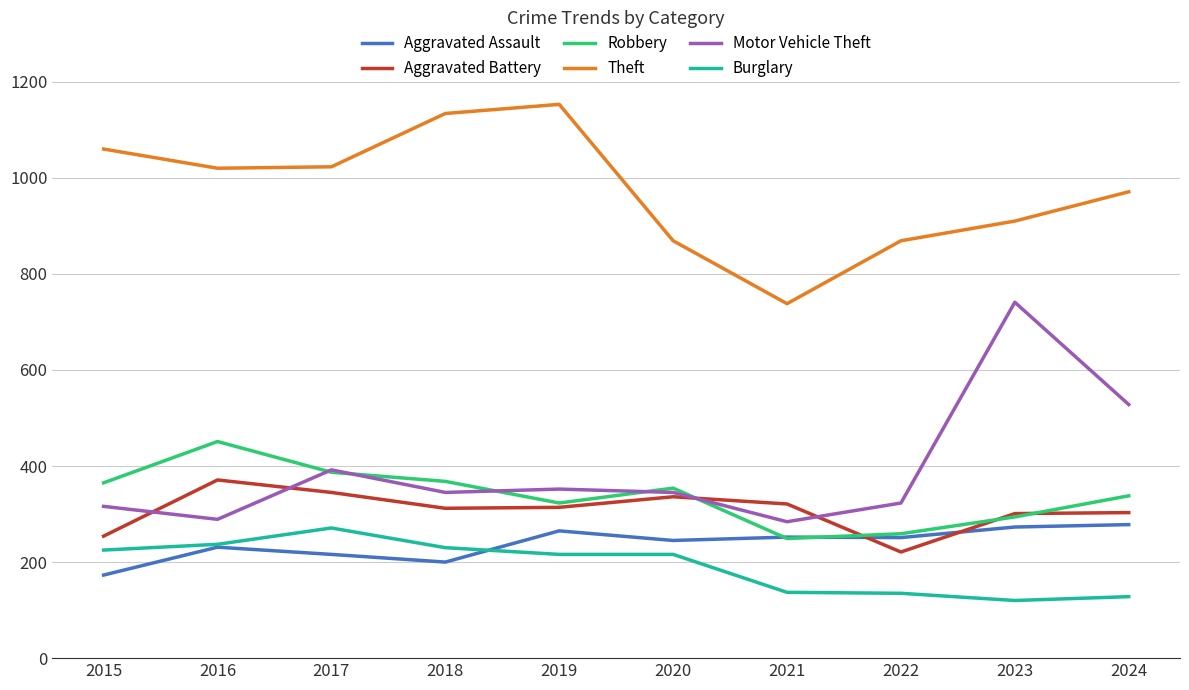

Read the Burglary value at 2017.

271